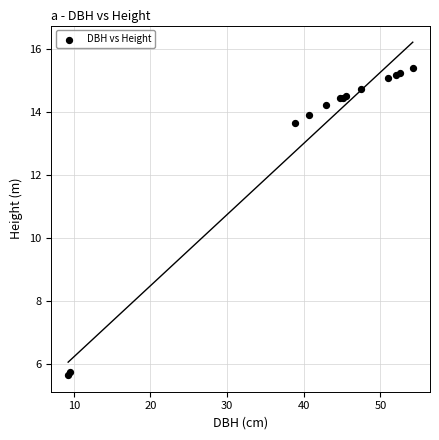

What Y value in the scatter plot is closest to 10?

13.7